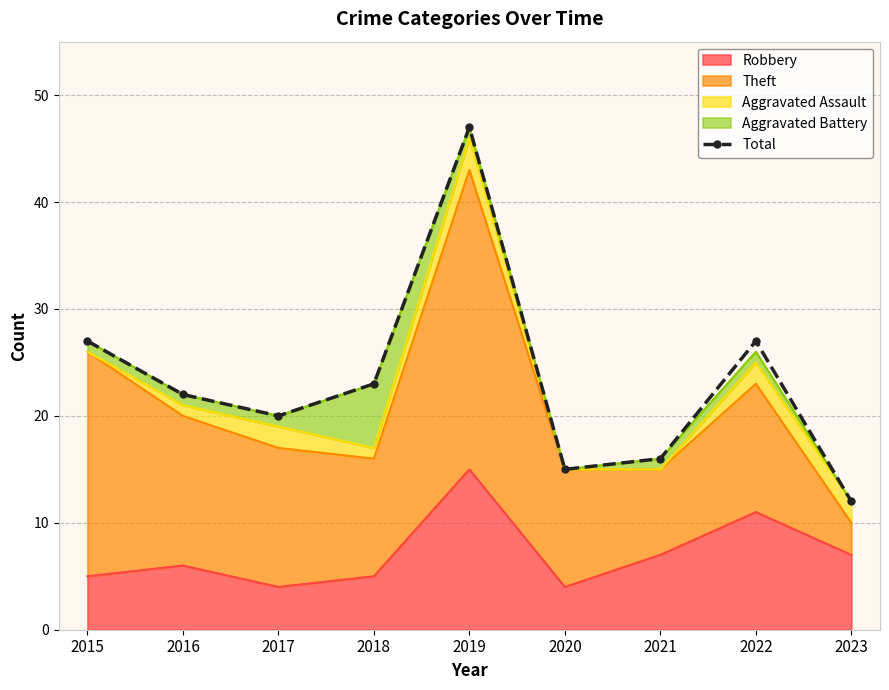

Reading left to right, what are all the values shown in this chart?

2015=27	2016=22	2017=20	2018=23	2019=47	2020=15	2021=16	2022=27	2023=12